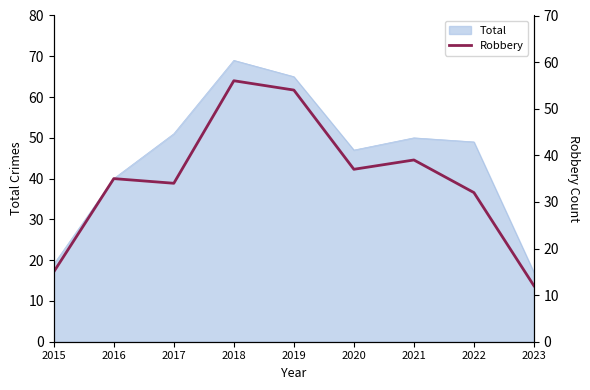

What is the minimum value for Total?

17